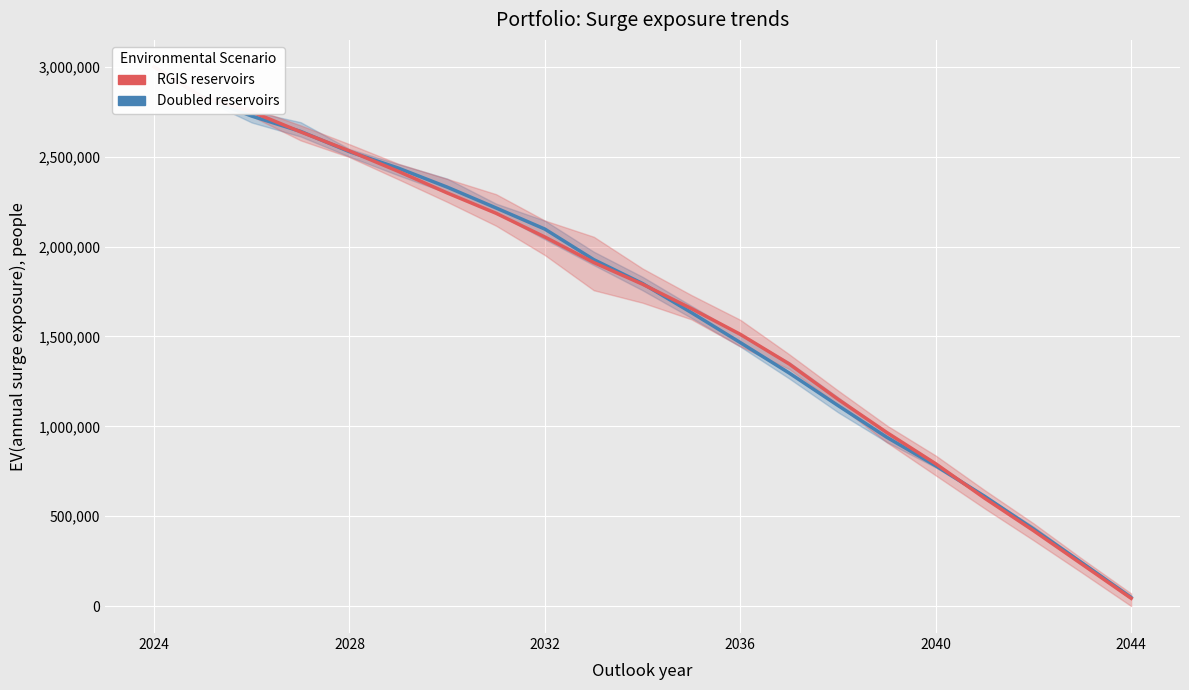

What is the average value of the Doubled reservoirs series?

1670569.4